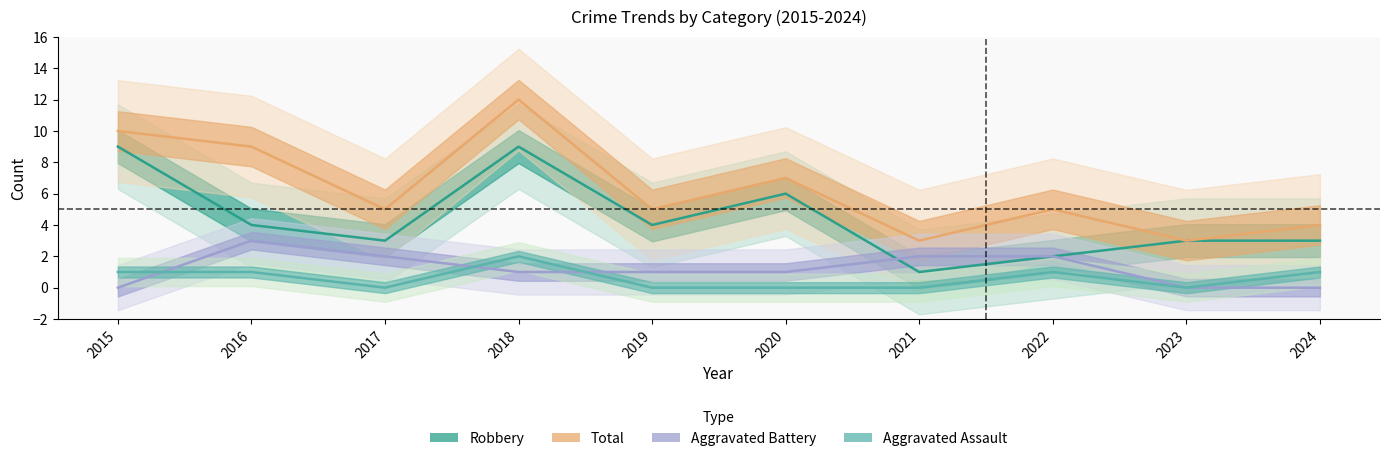

True or false: Aggravated Battery has a value of 2 at 2022.

True